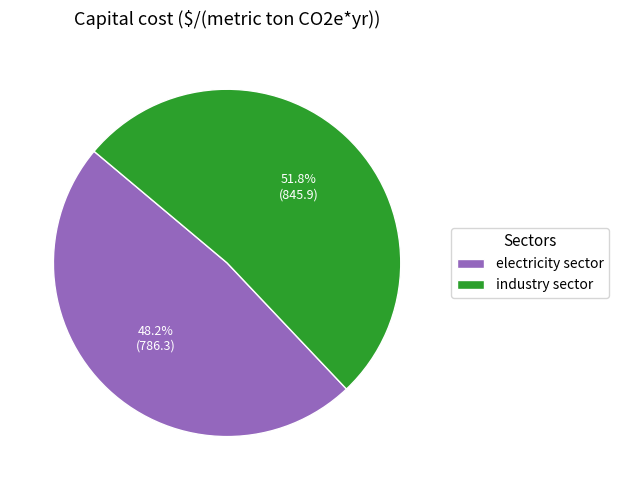

The industry sector slice represents 52% of the pie. True or false?

True